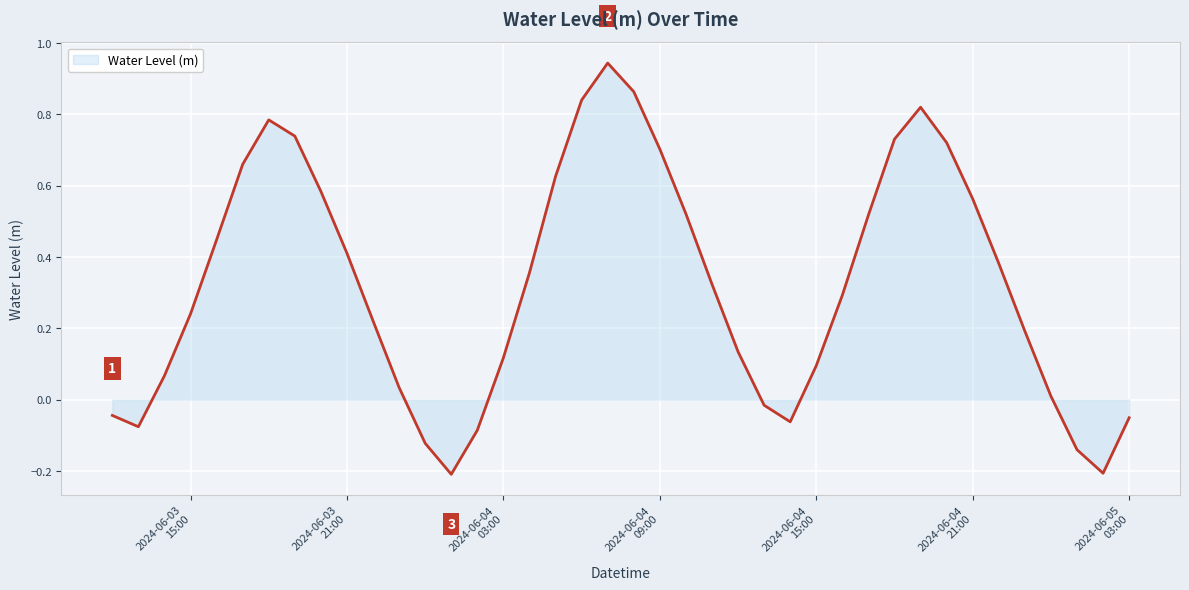

What is the difference between the maximum and minimum values?

1.2